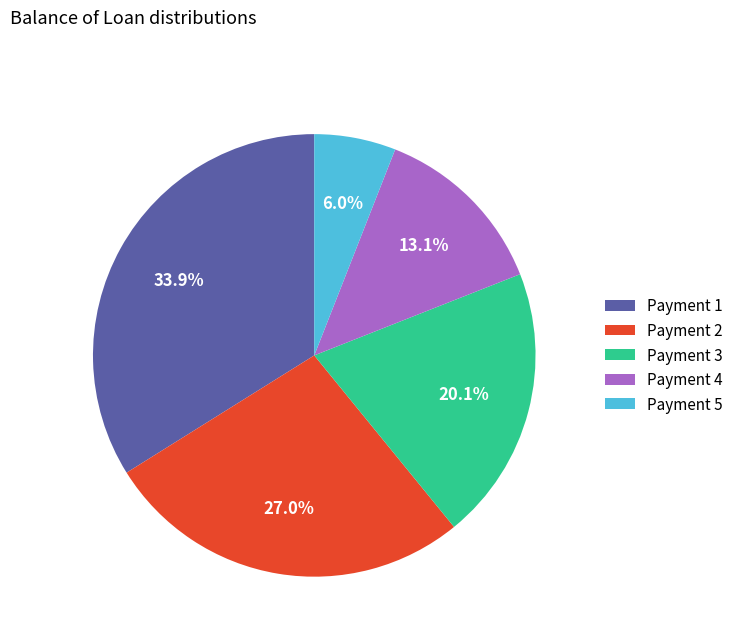

Rank the categories by value from highest to lowest.

Payment 1, Payment 2, Payment 3, Payment 4, Payment 5